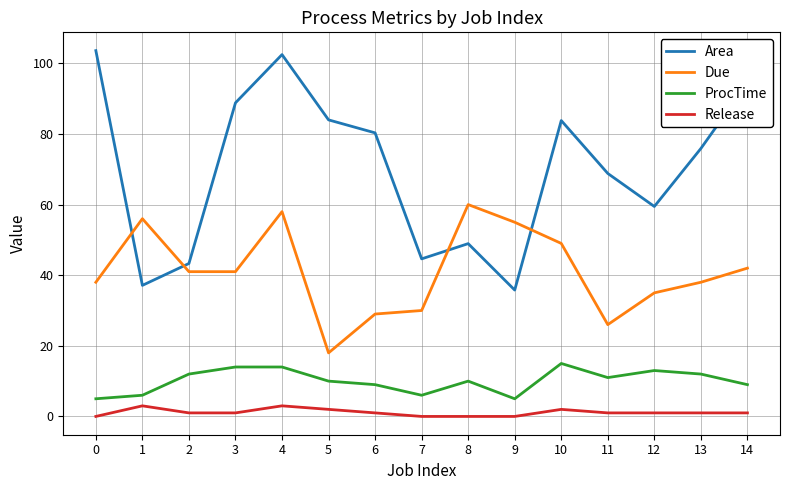

True or false: Area has more than 2 points higher than both neighbors.

True